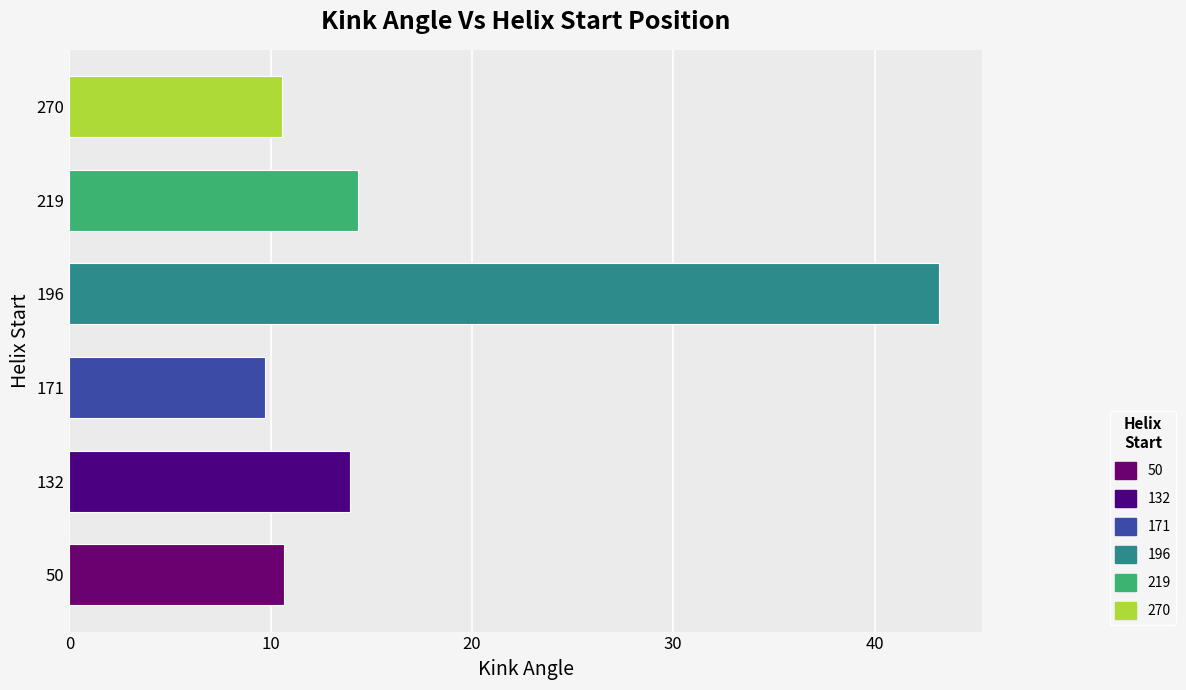

Reading bottom to top, list all the values displayed in this chart.

10.6	14.0	9.7	43.2	14.3	10.6